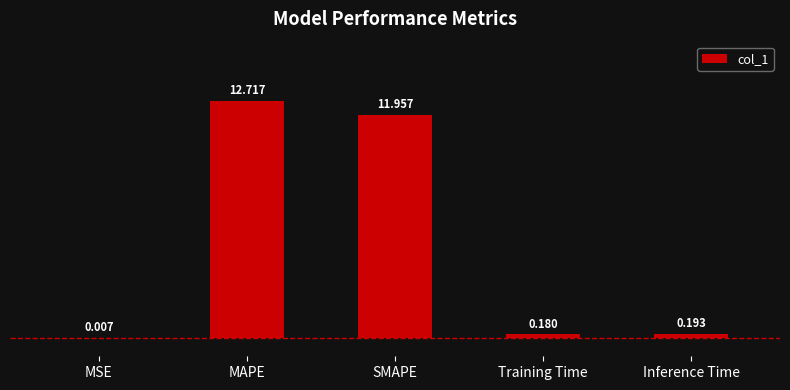

Between Training Time and MSE, which is larger?

Training Time